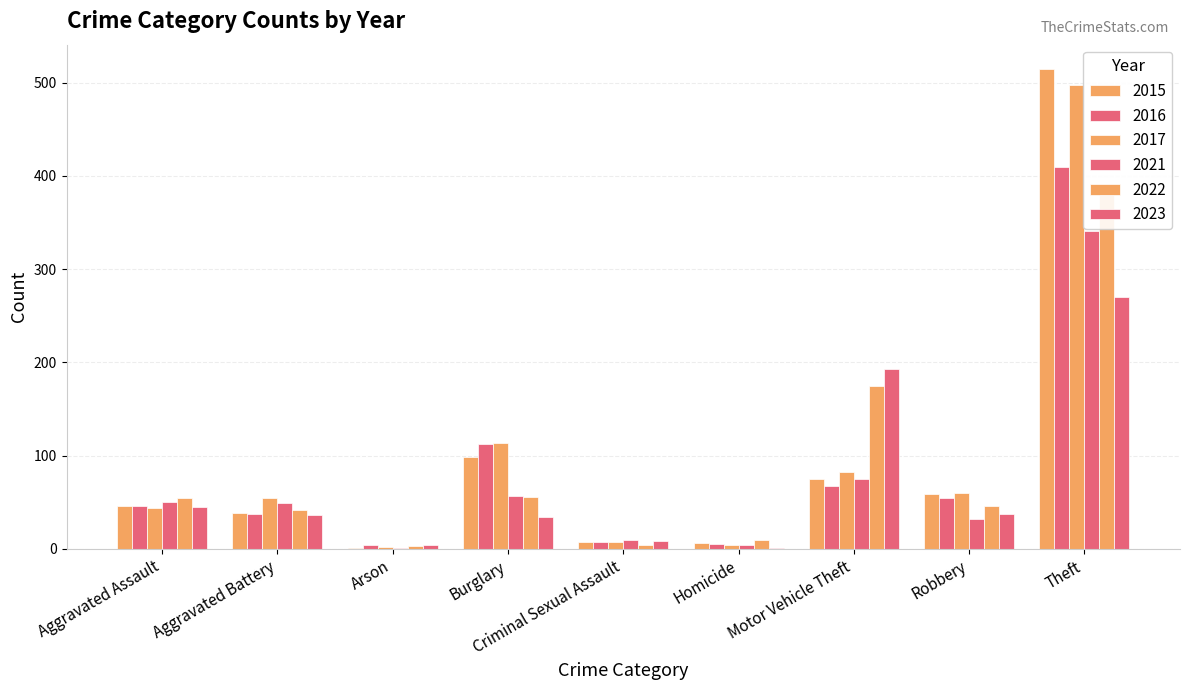

What is the label of the 2nd bar from the right?

Robbery